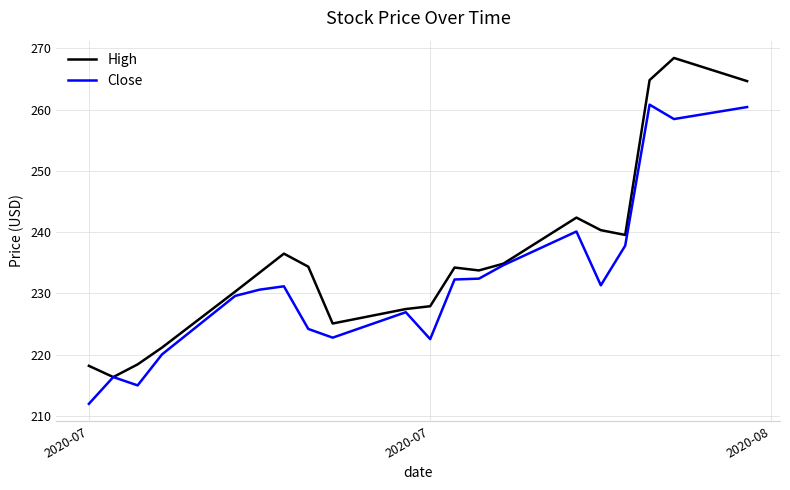

Which series has the largest total across all categories?

High